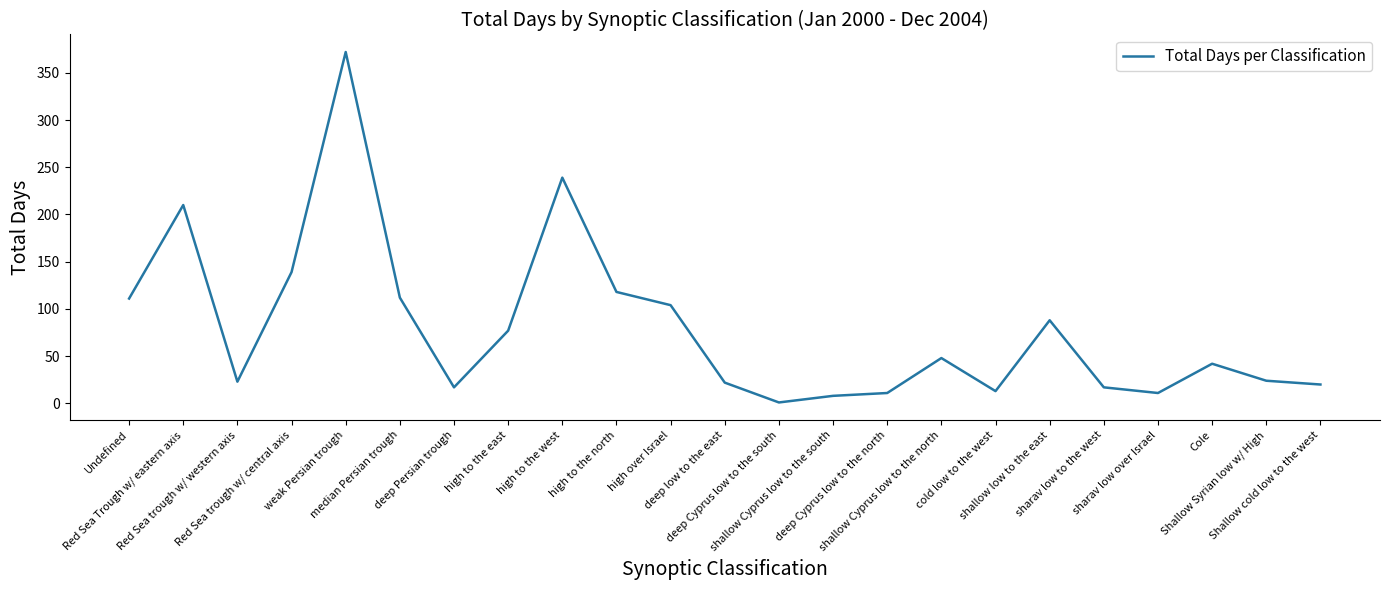

What is the difference between the maximum and minimum values?

371